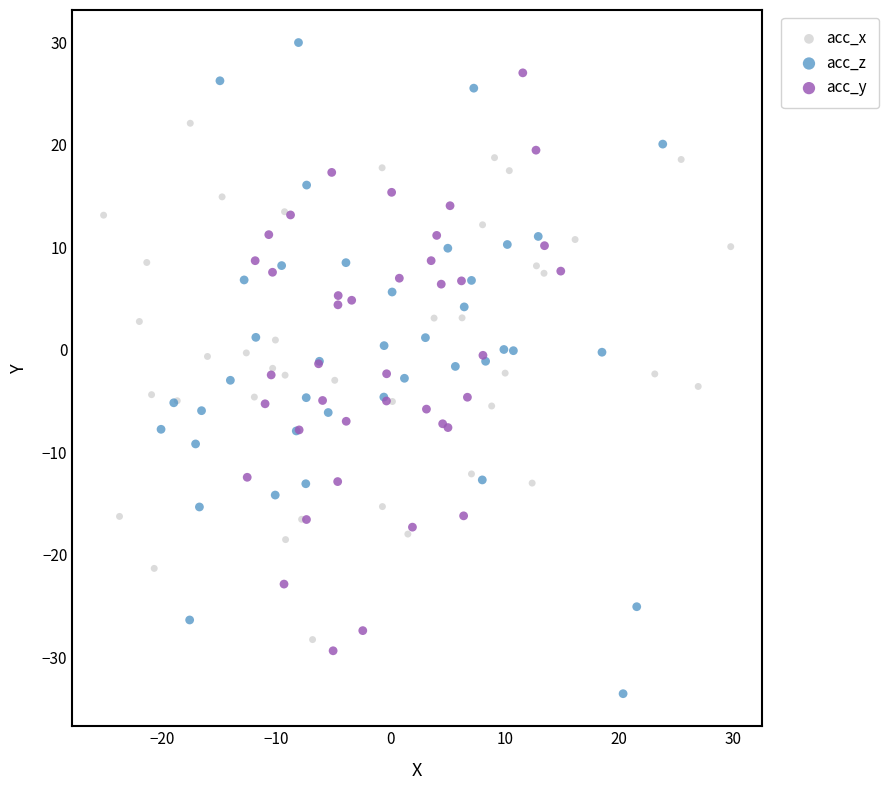

Which series has the widest spread of Y values?

acc_z